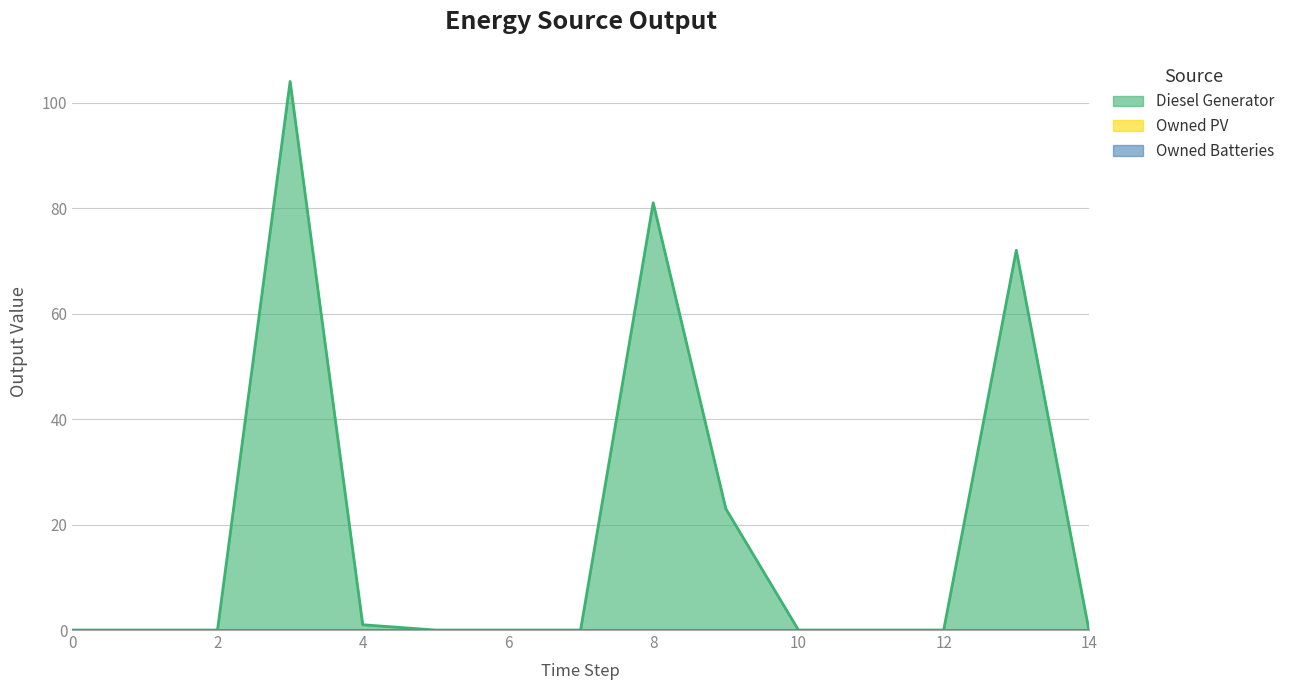

True or false: Diesel Generator and Owned PV intersect in this chart.

False